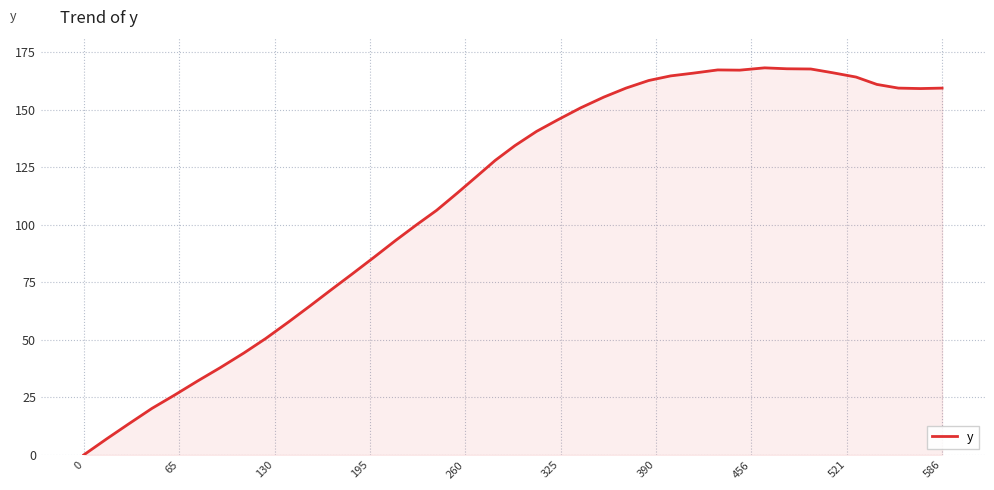

What is the difference between the maximum and minimum values?

168.2